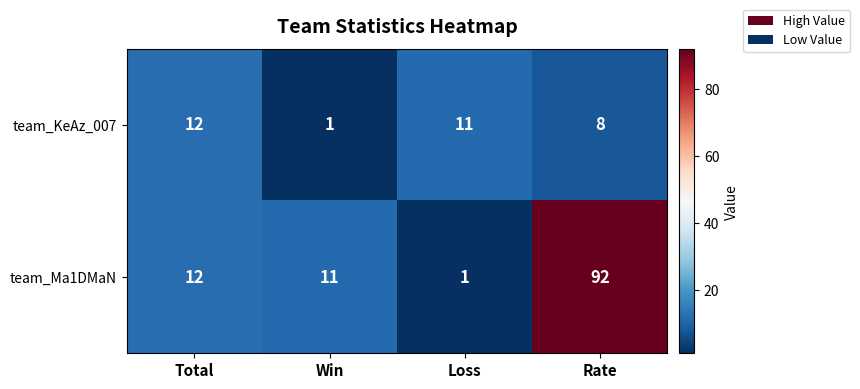

Which category has the highest value in the team_KeAz_007 series?

Total